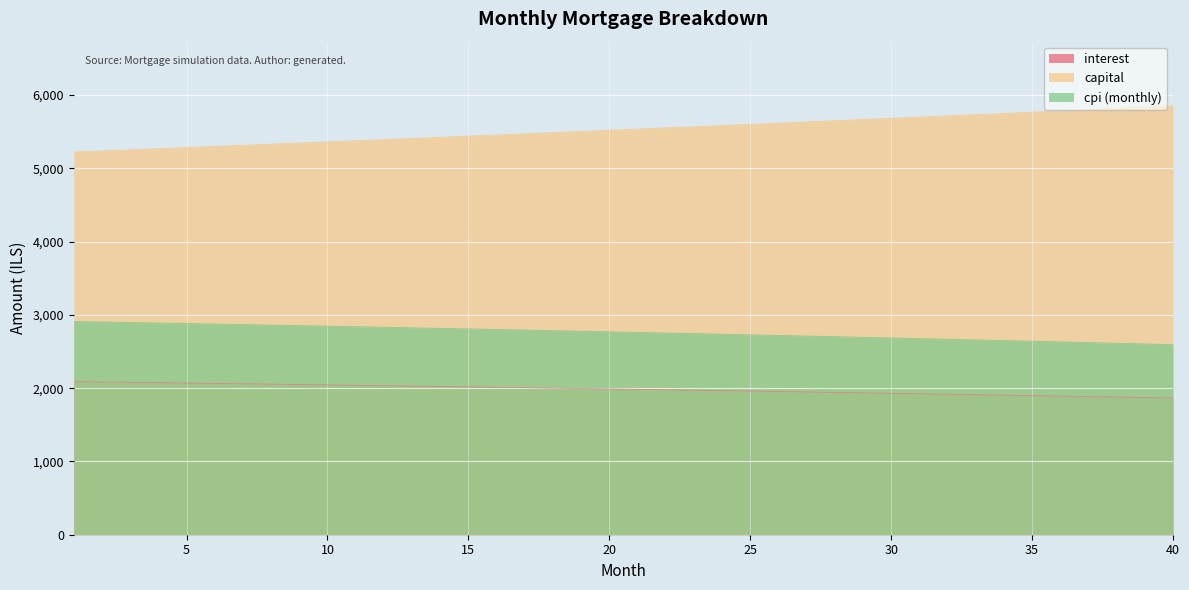

What is the difference between the maximum and minimum values in the capital series?

628.3